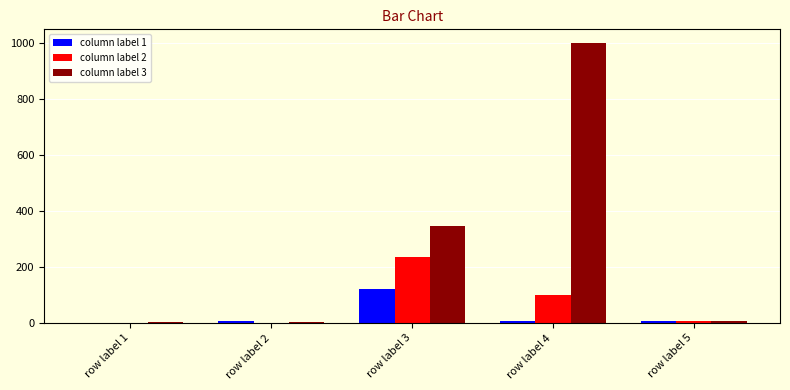

What is the maximum value shown in the chart?

999.0